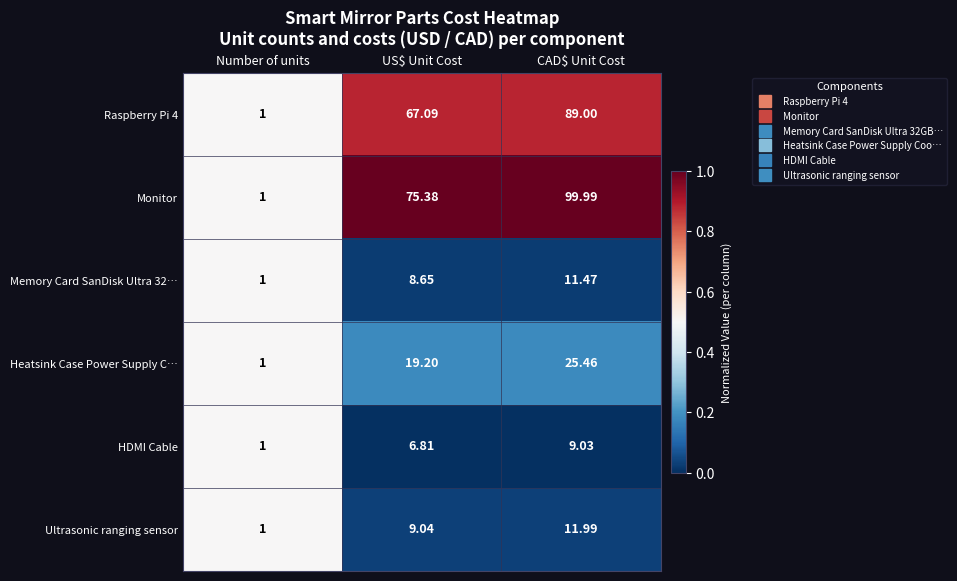

Rank the series at CAD$ Unit Cost from lowest to highest value.

HDMI Cable, Memory Card SanDisk Ultra 32…, Ultrasonic ranging sensor, Heatsink Case Power Supply C…, Raspberry Pi 4, Monitor